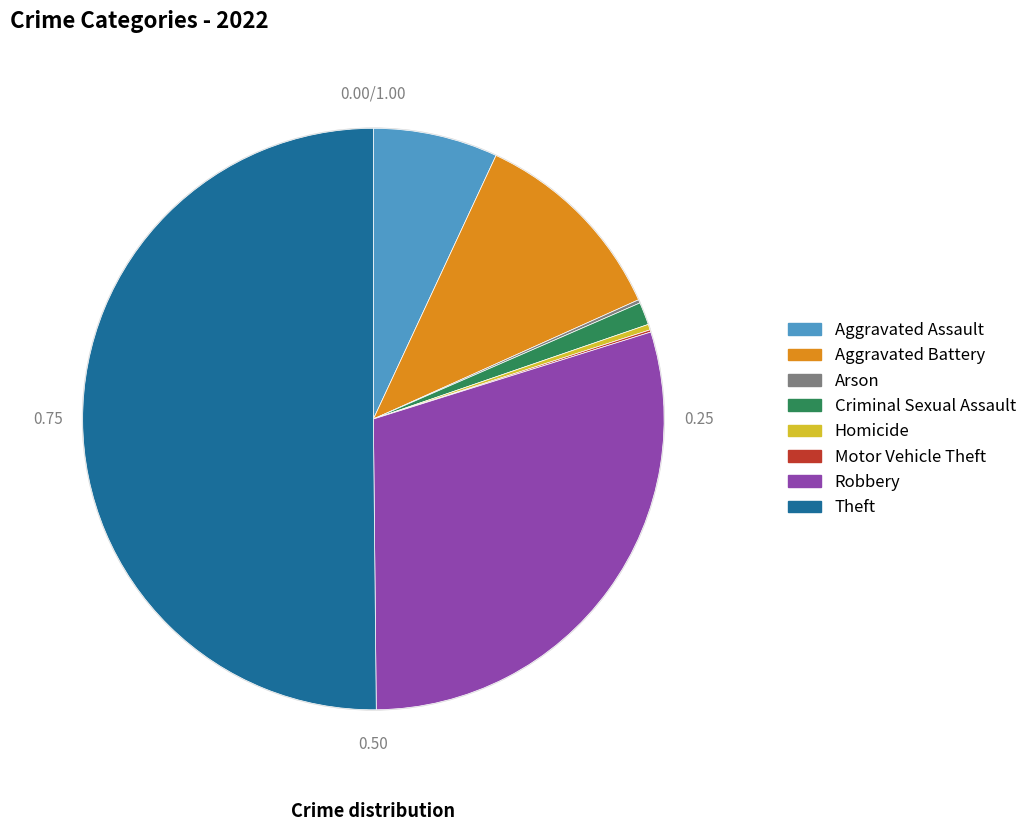

Which slice represents more than half of the pie?

Theft